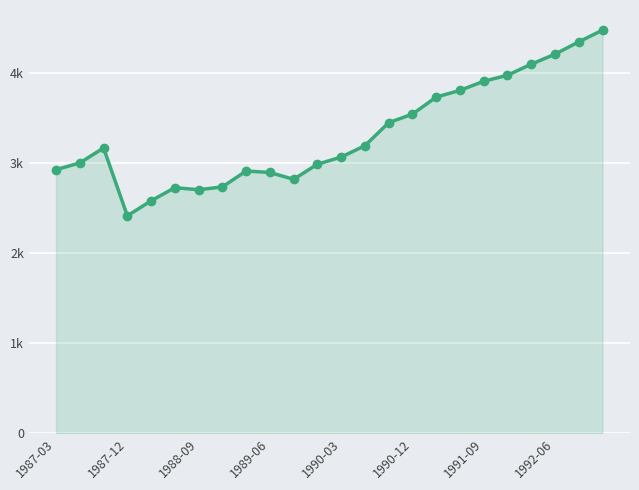

What is the smallest value displayed?

2417.1